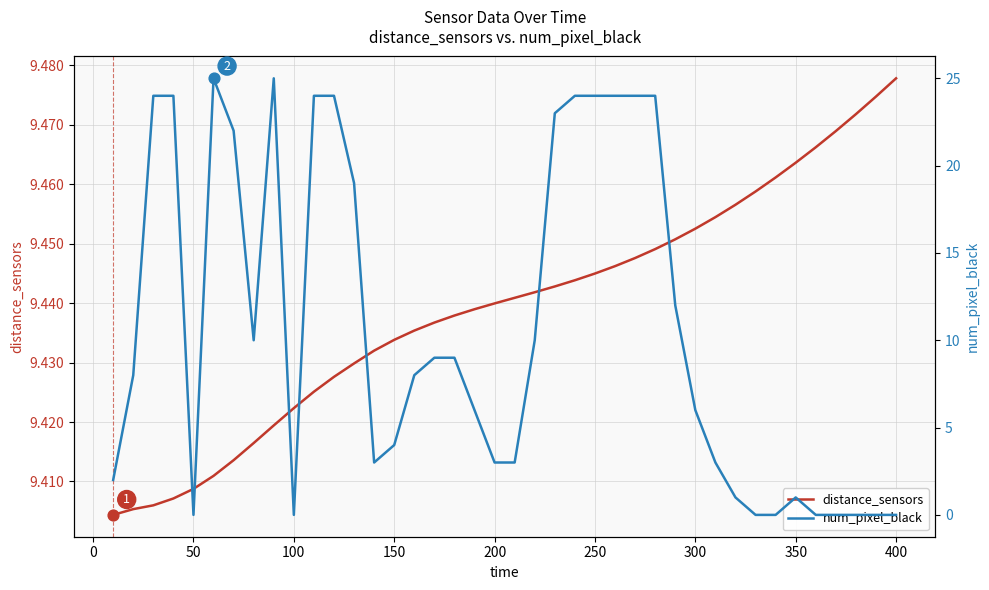

Which series has the largest total across all categories?

num_pixel_black